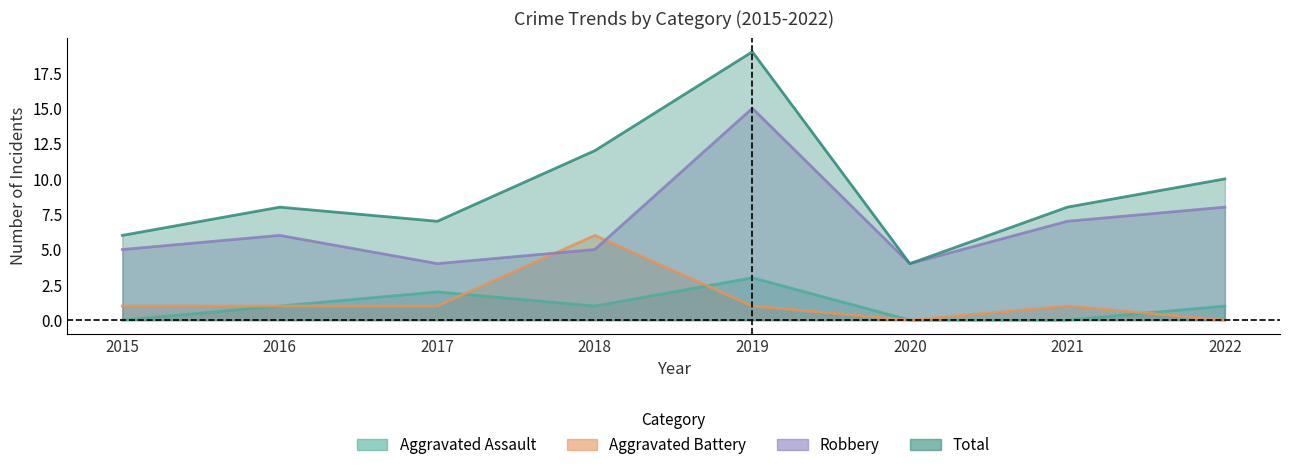

At which label does Aggravated Assault reach its peak?

2019